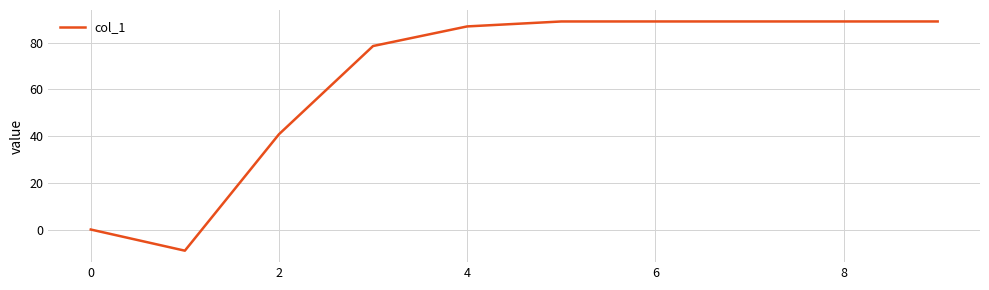

What is the smallest value displayed?

-9.1